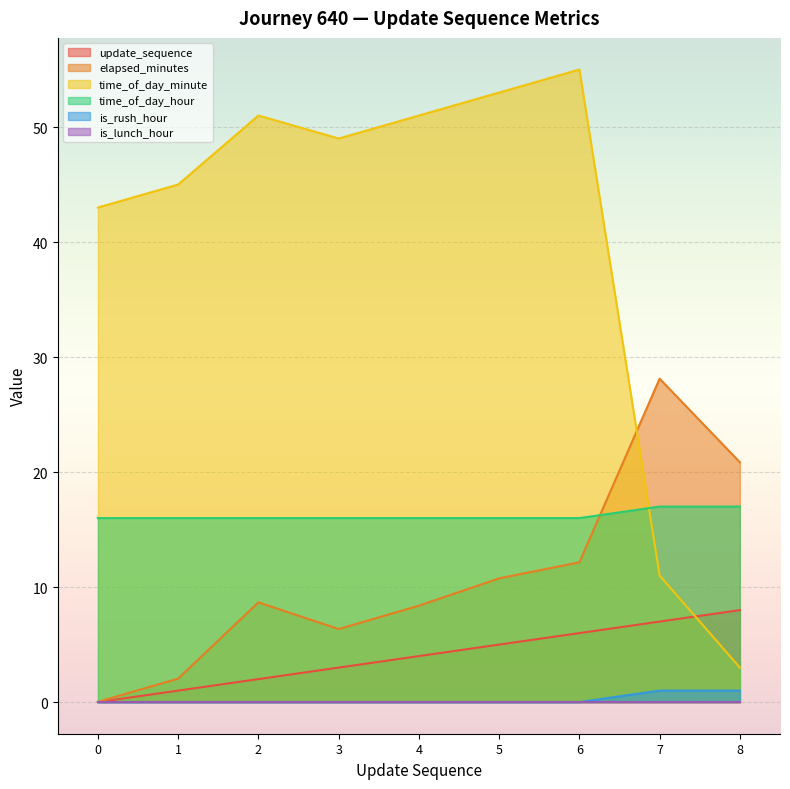

What is the total value across all series at 5?

84.8